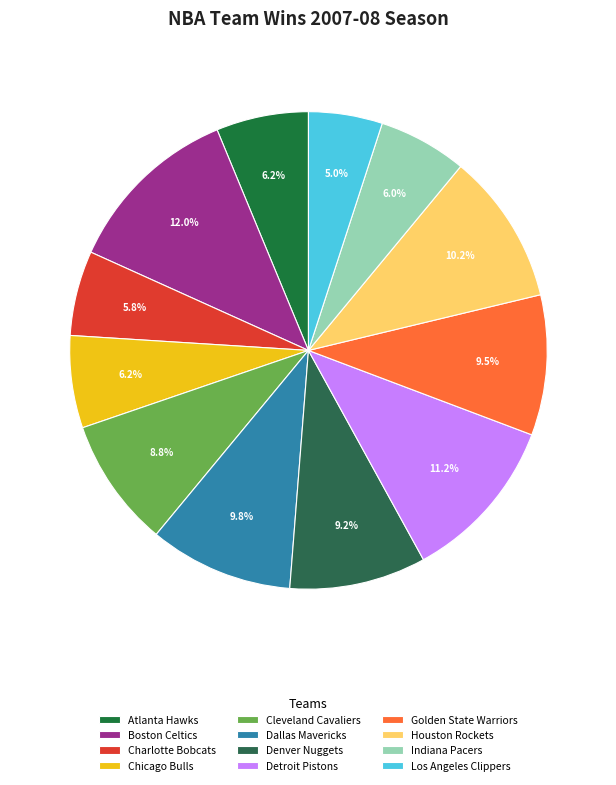

How many segments does this pie chart have?

12